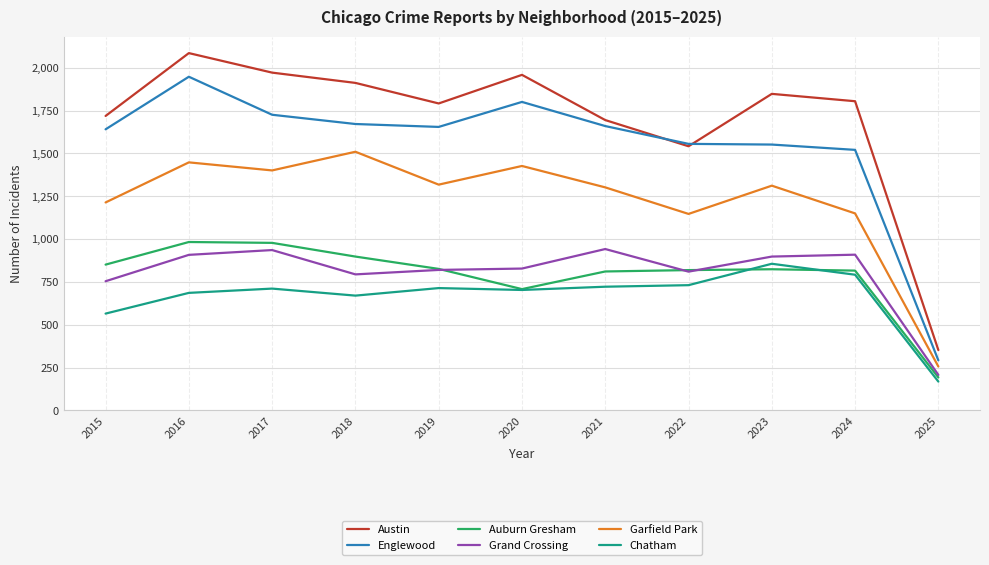

Is the value of Grand Crossing at 2025 greater than the value of Auburn Gresham at 2021?

No